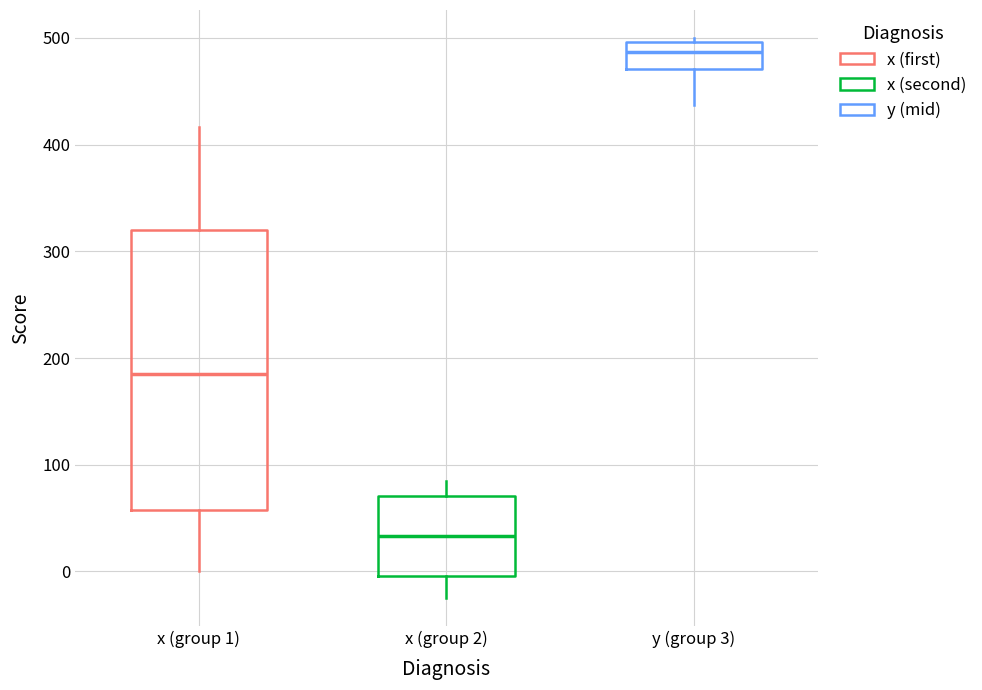

Which box's median line is the highest?

y (group 3)